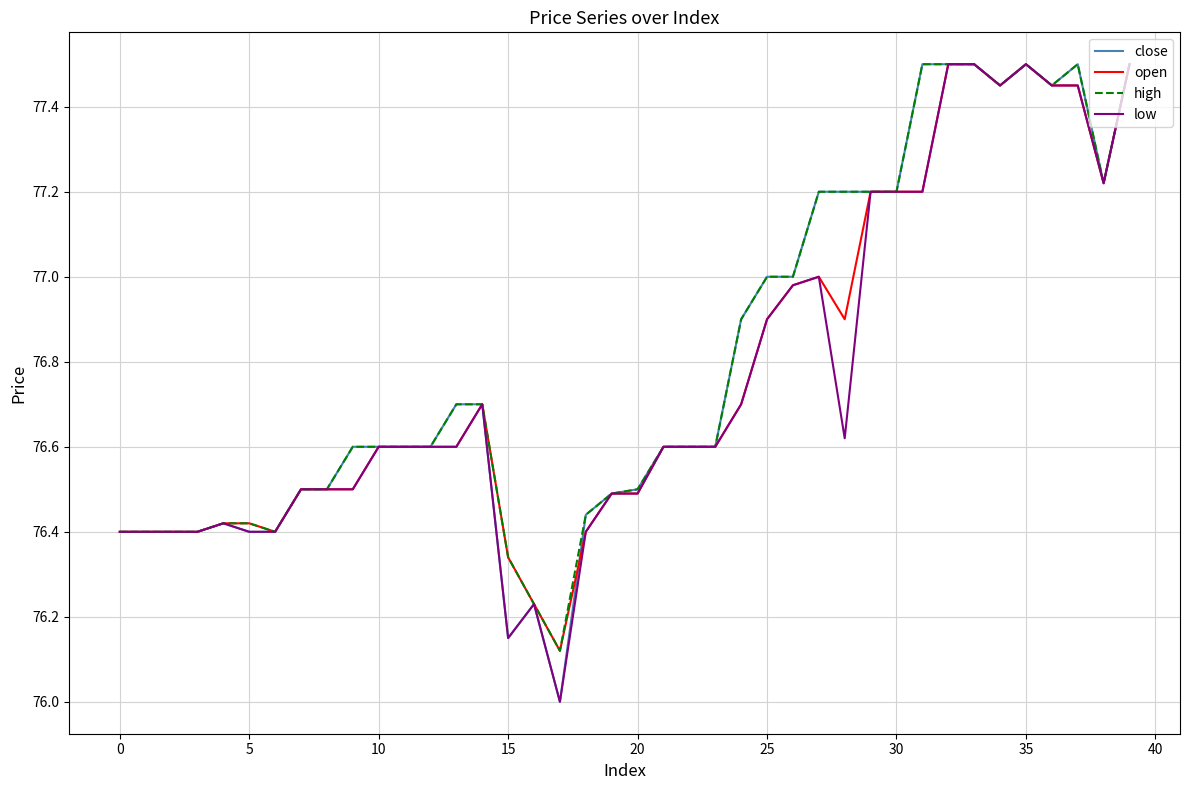

Does the chart display data point markers on the line(s)?

No